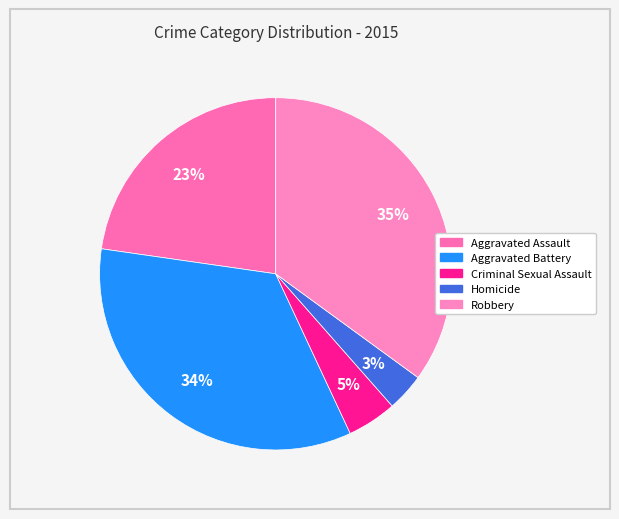

Which slice is the largest?

Robbery